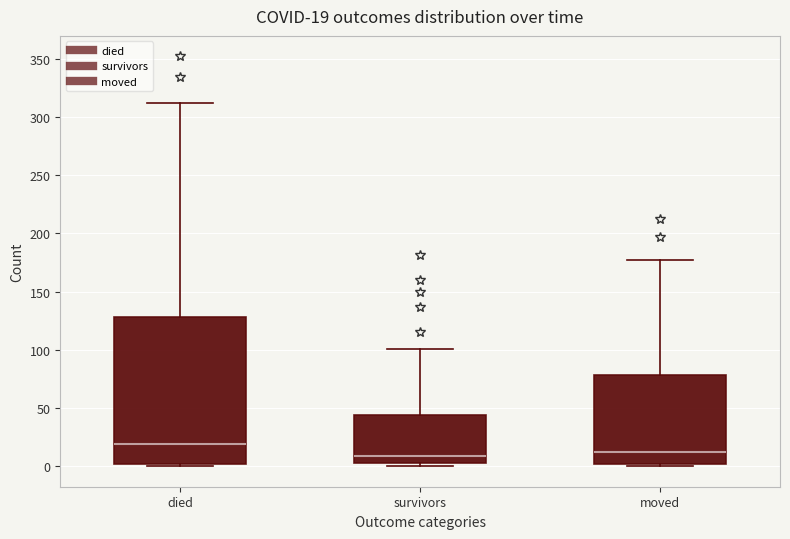

Comparing the boxes themselves (not the whiskers), which one is the tallest?

died